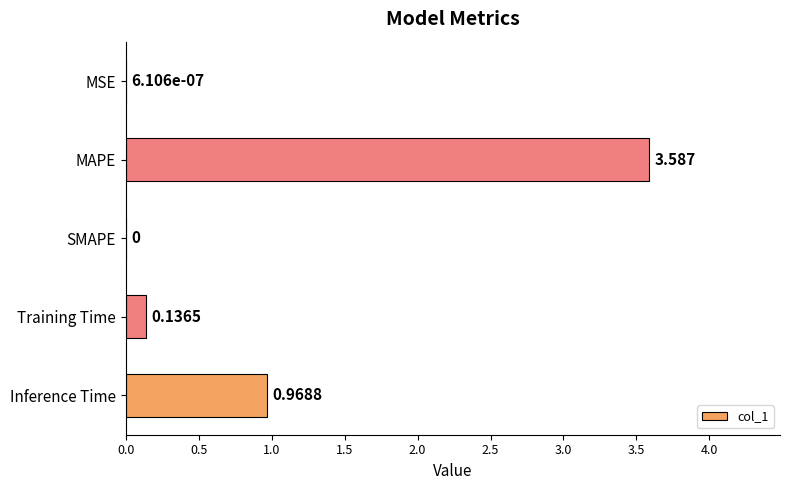

Which label corresponds to the largest value in the chart?

MAPE